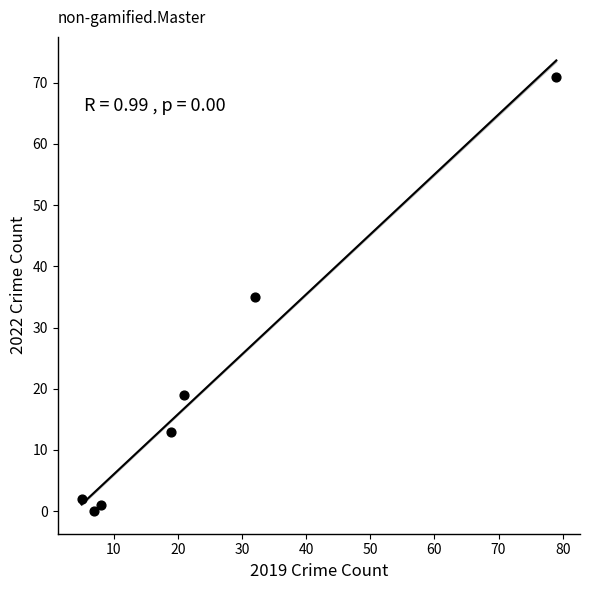

What is the range of X values (max minus min)?

74